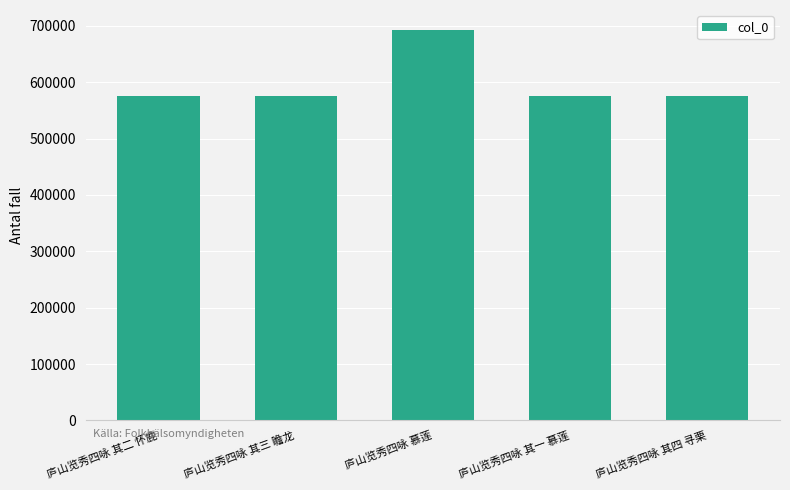

What value does the data have at 庐山览秀四咏 其三 瞻龙?

575247